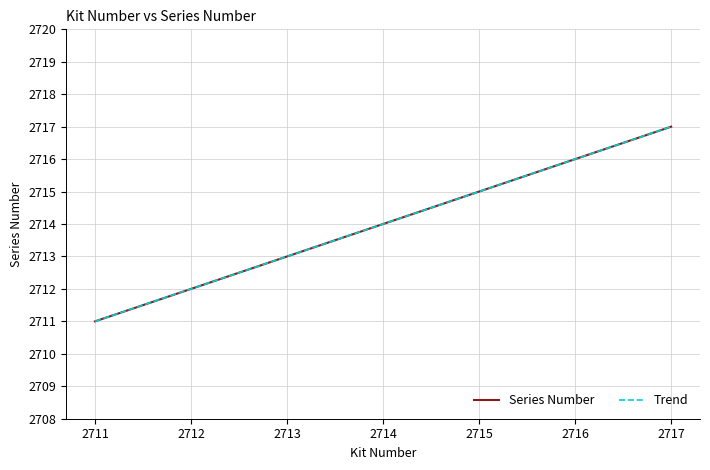

Does the chart display data point markers on the line(s)?

No